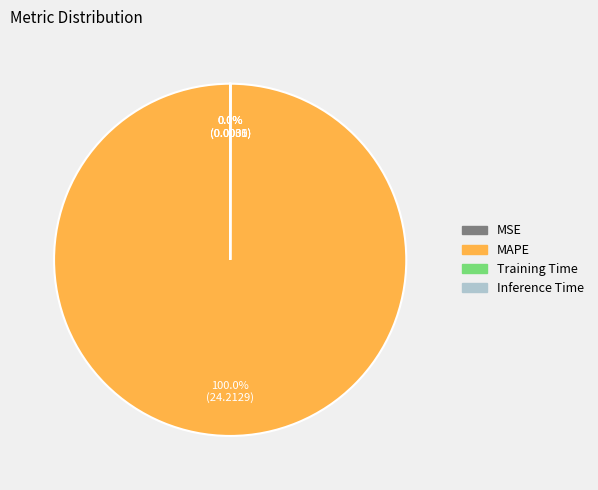

Is there a majority slice in this chart?

Yes